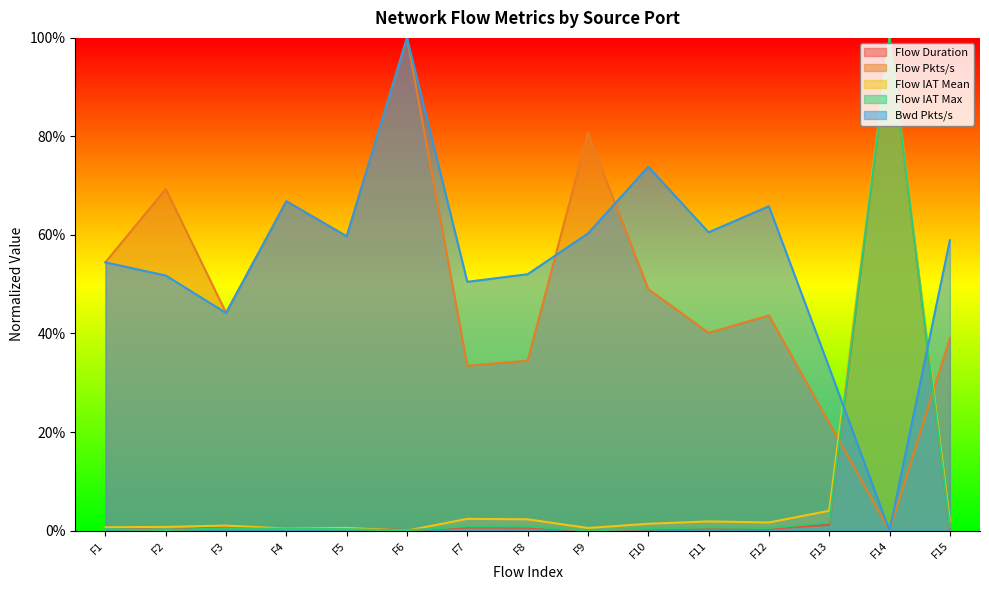

What is the highest value of the Flow Pkts/s series?

1.0